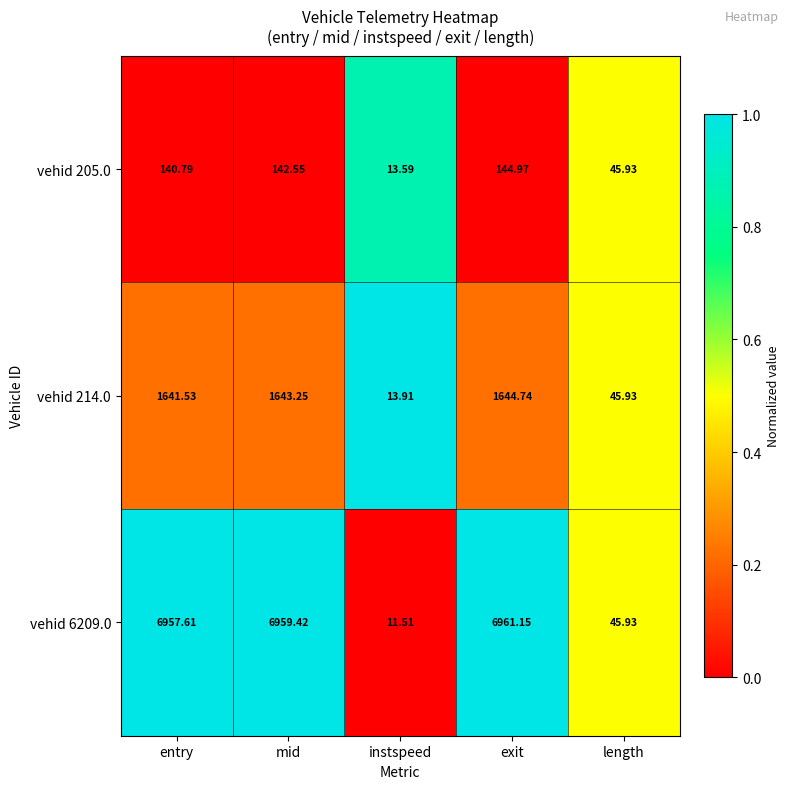

Where does the vehid 214.0 series first go above 1641?

entry